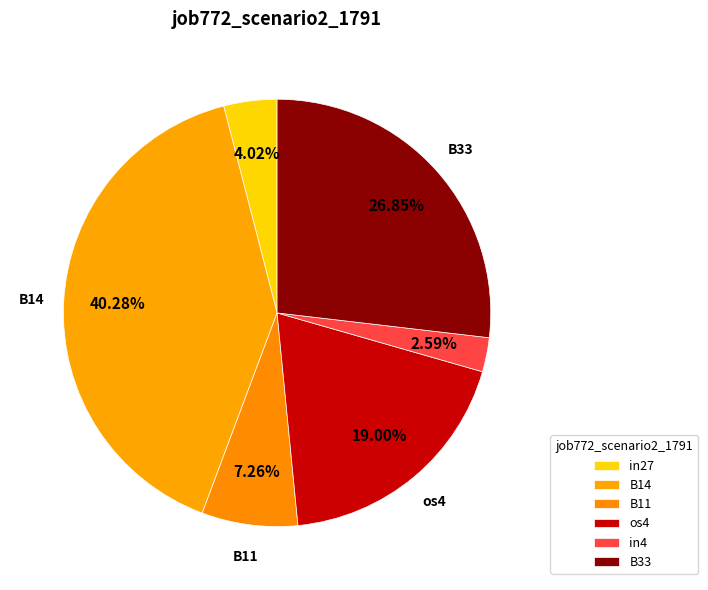

How many segments does this pie chart have?

6